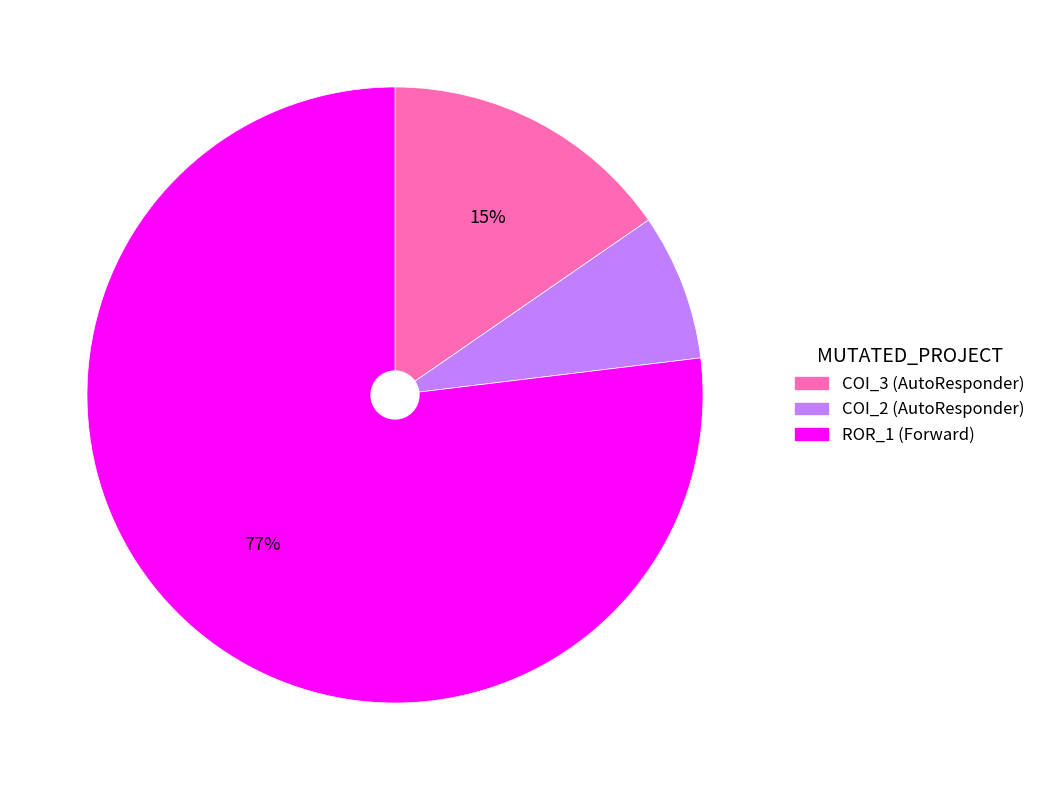

True or false: ROR_1 (Forward) accounts for 83% of the total.

False